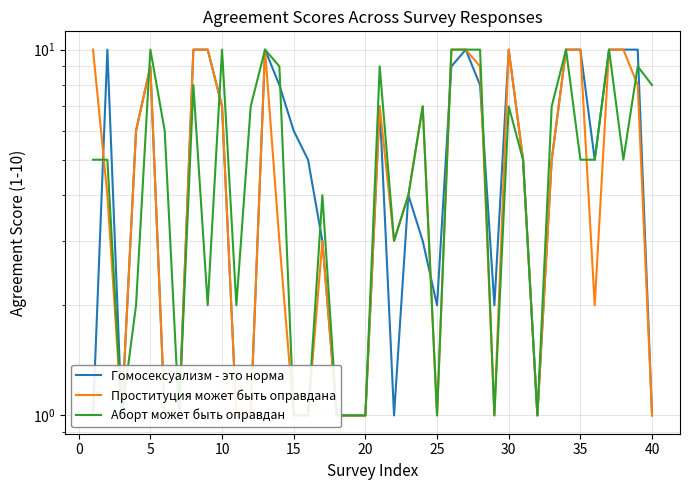

Is this an area chart (filled region under the line)?

No